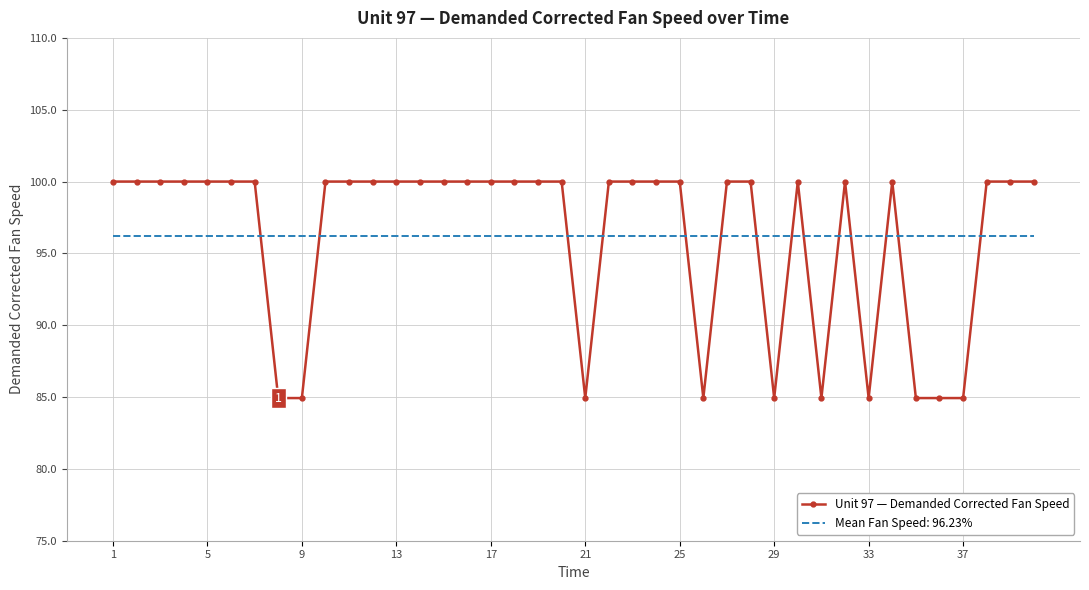

What is the difference between the maximum and minimum values in the Unit 97 — Demanded Corrected Fan Speed series?

15.1